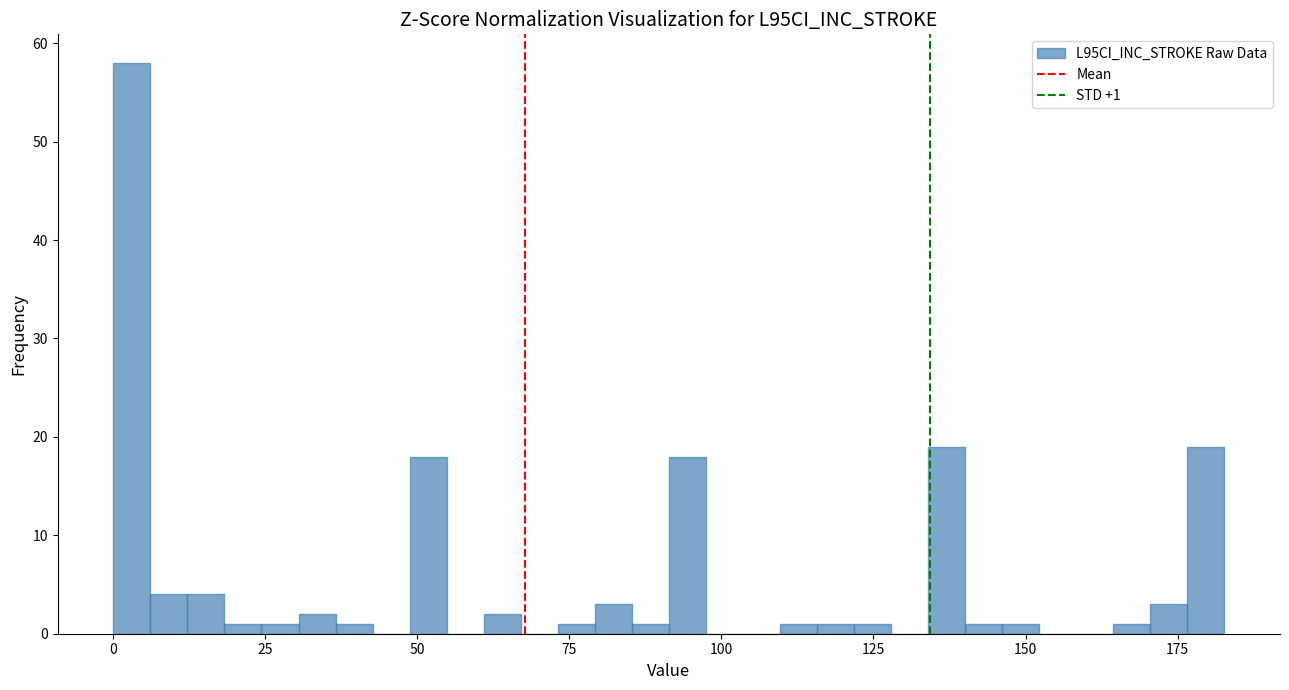

Read against the x-axis, roughly where is the centre of the tallest bar?

5